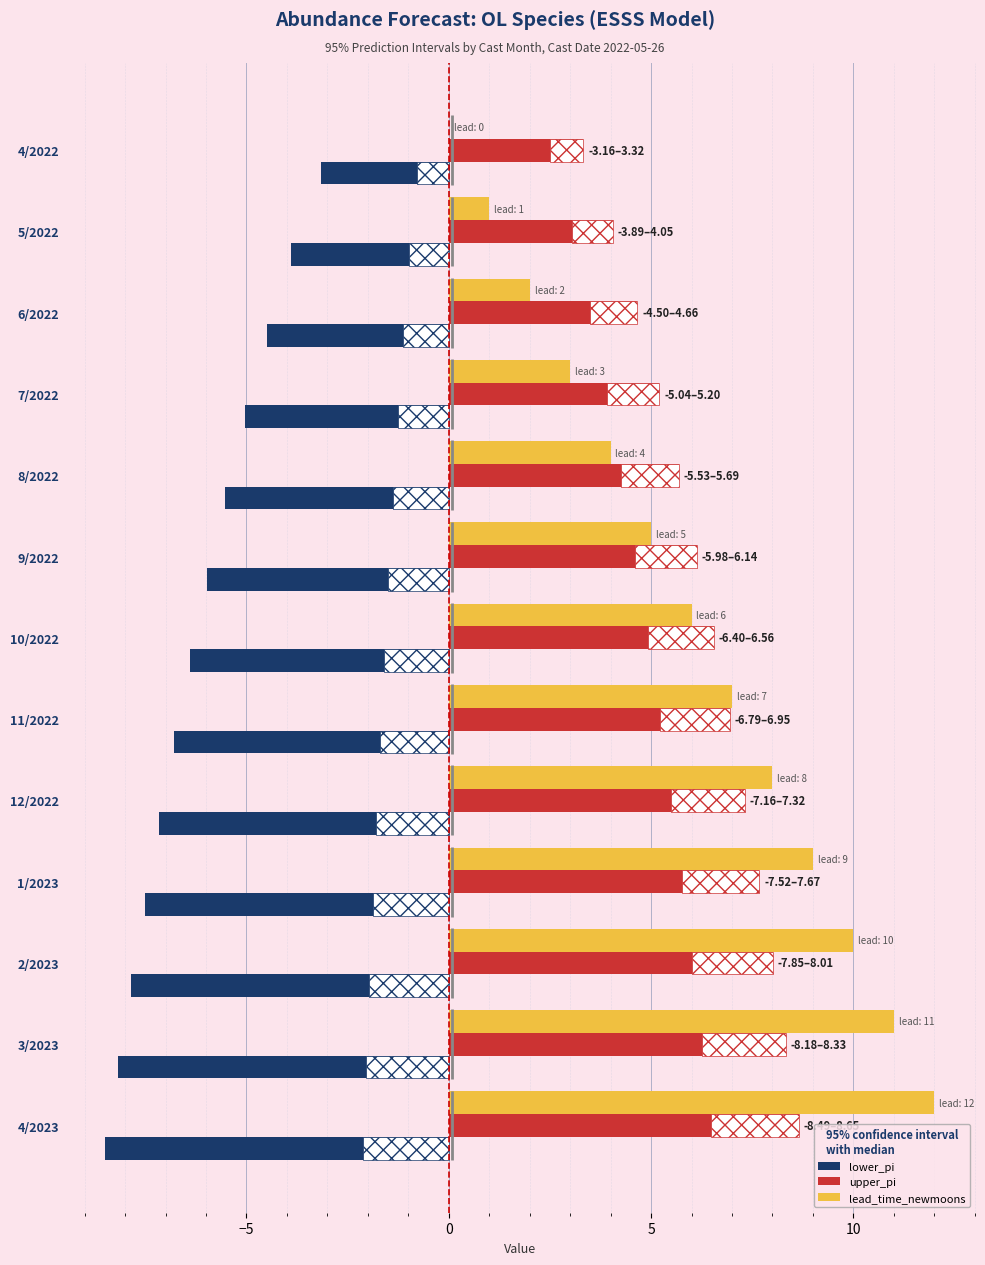

The lead_time_newmoons series shows 4.4 at 3/2023. True or false?

False